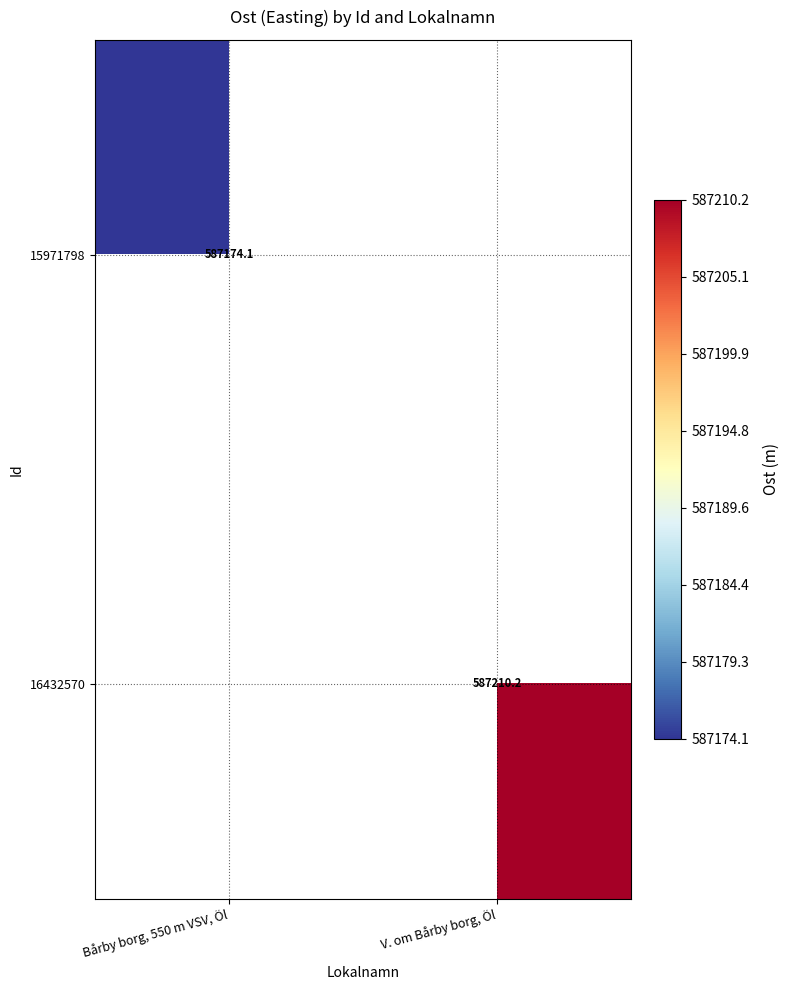

Where does the 16432570 series first go above 587210?

V. om Bårby borg, Öl